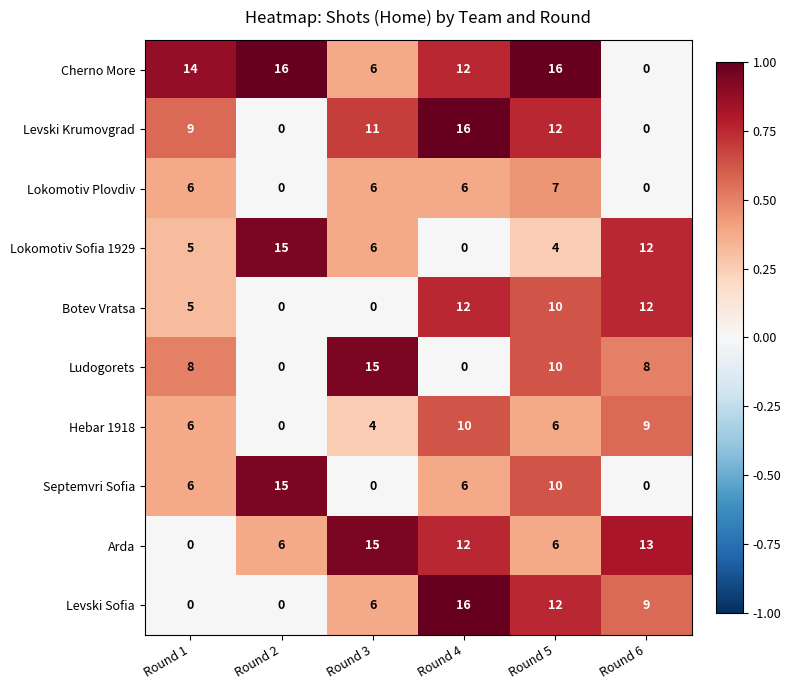

True or false: Botev Vratsa has a value of 5 at Round 4.

False